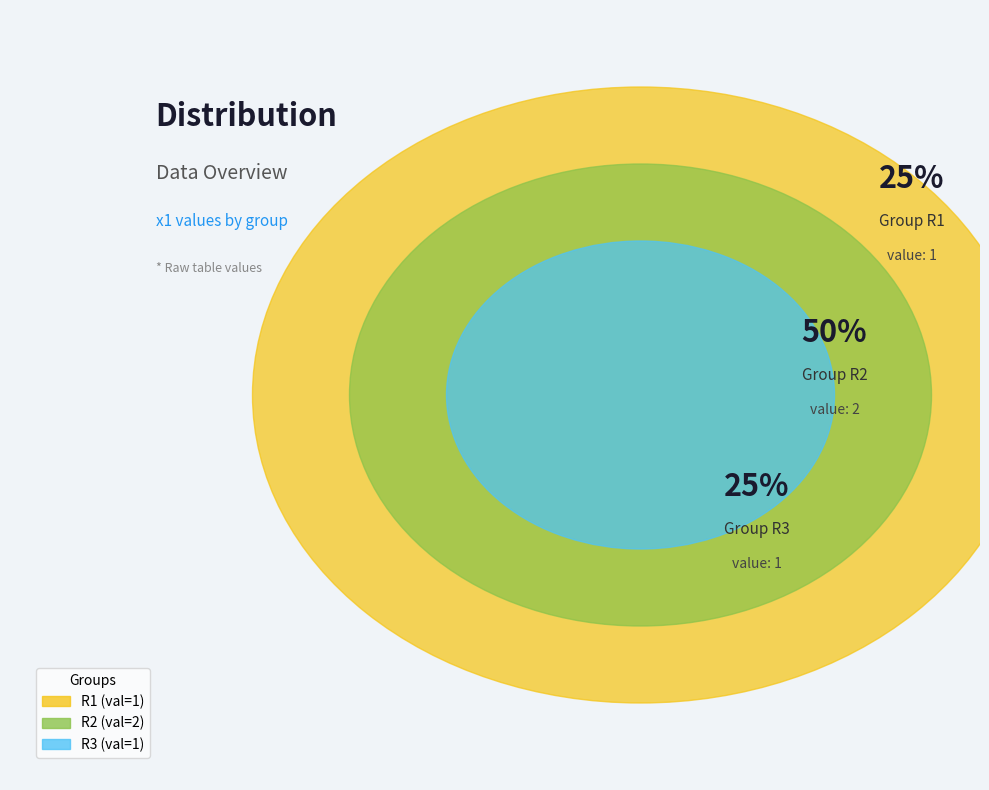

To the nearest percent, what is the difference between the R2 and R3 slice percentages?

25%